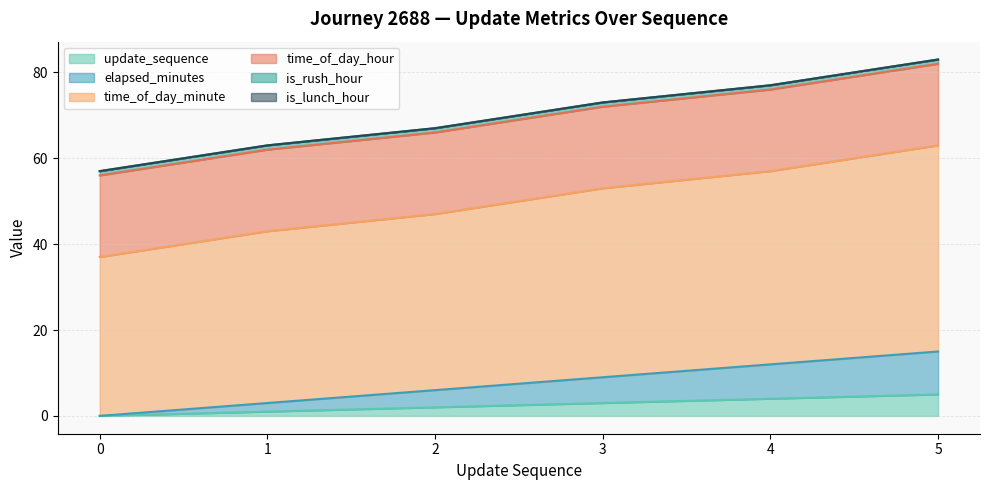

Does the chart display data point markers on the line(s)?

No